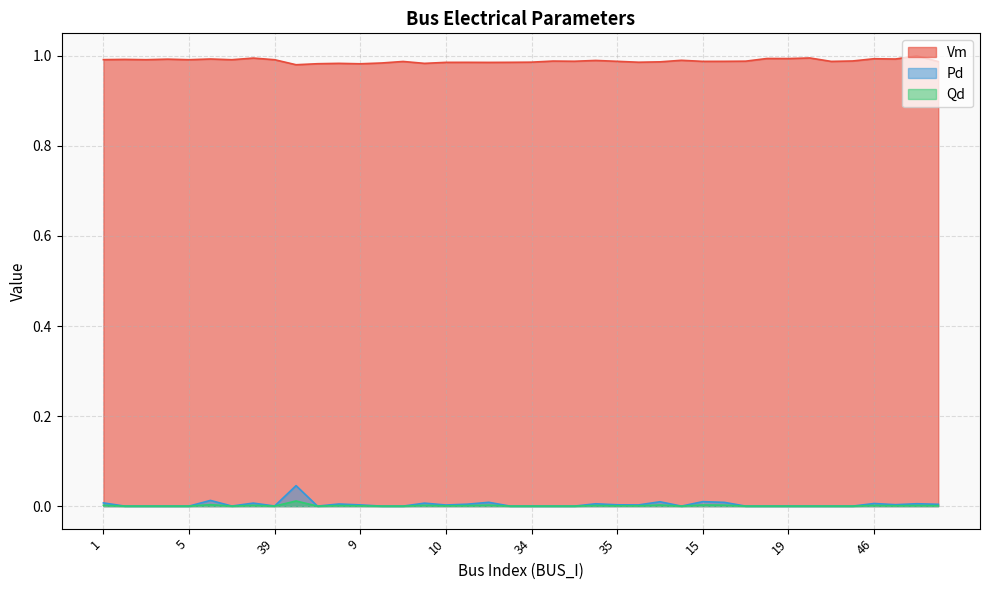

Which series has the widest spread of values?

Pd